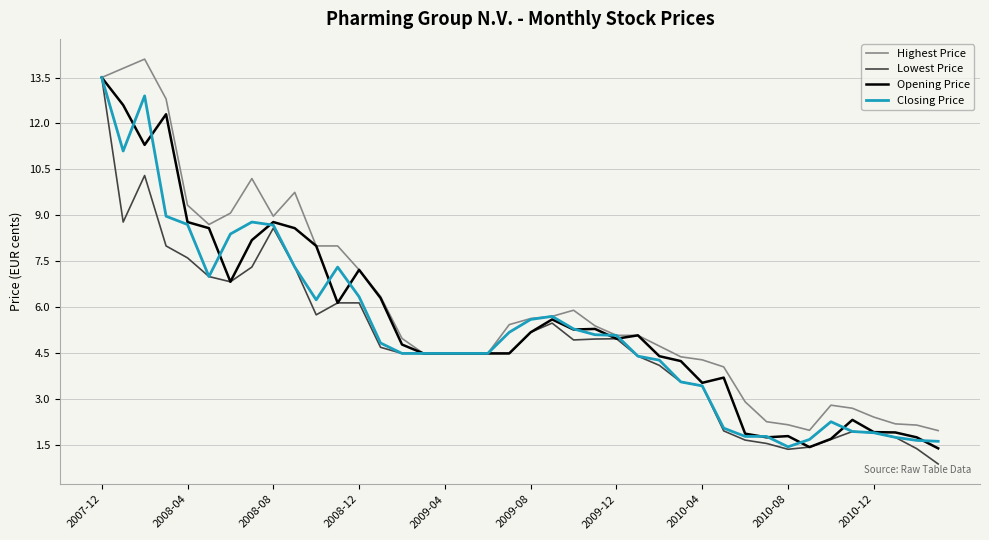

List the series in order of their overall mean, highest first.

Highest Price, Opening Price, Closing Price, Lowest Price